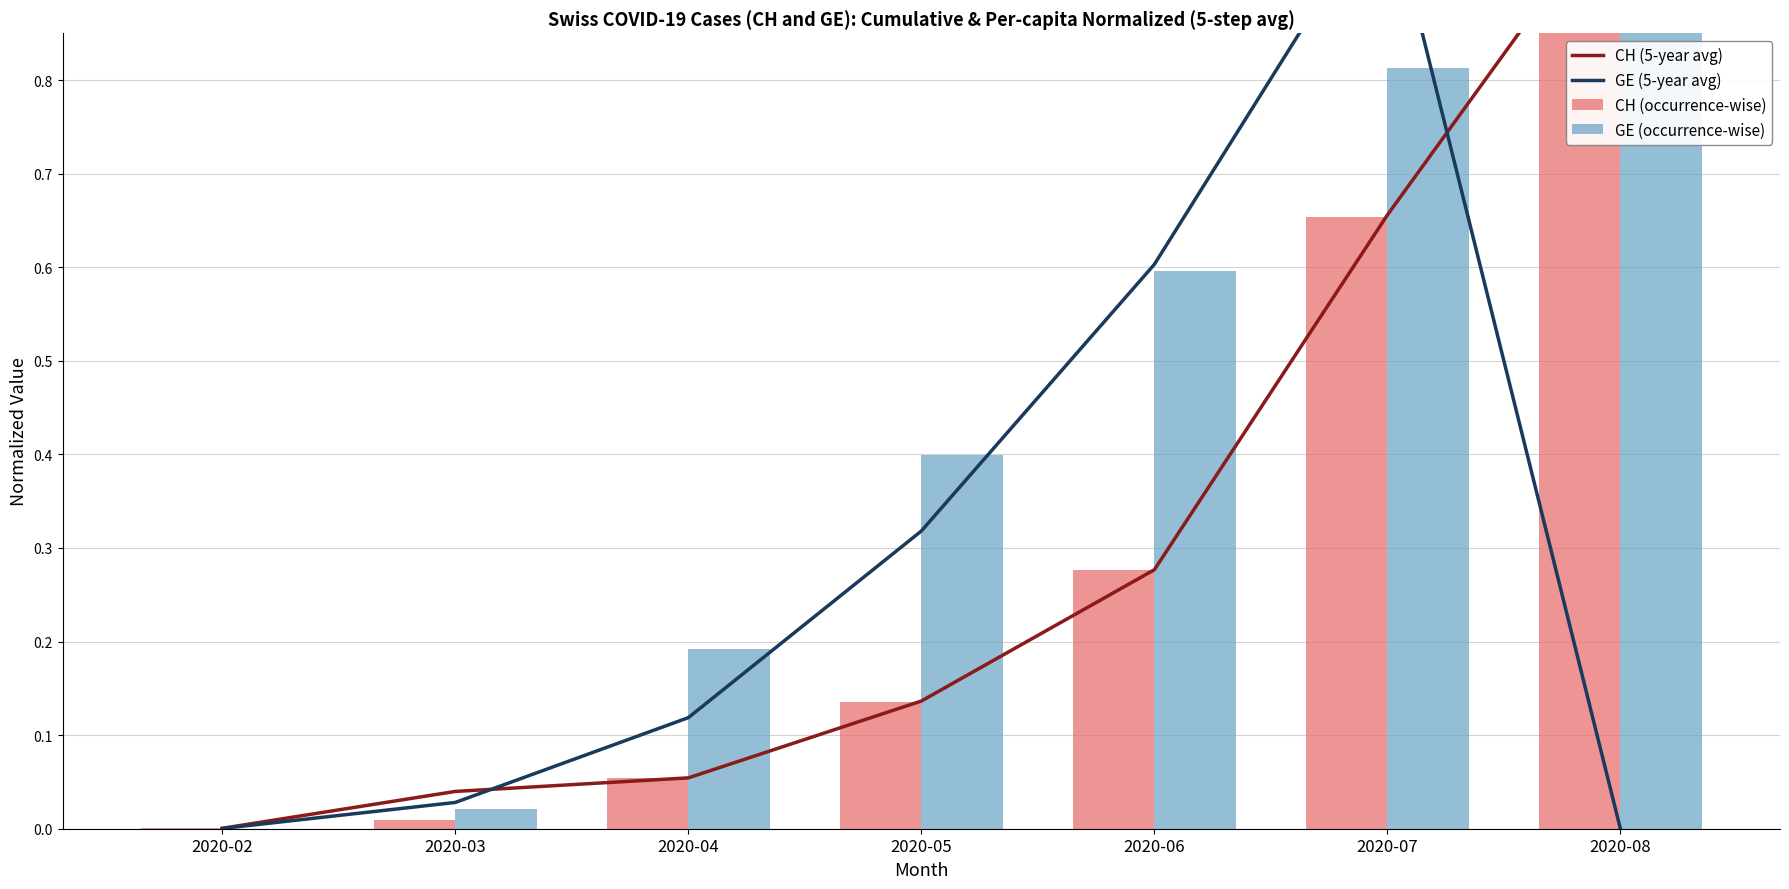

Does the chart contain any negative values?

No